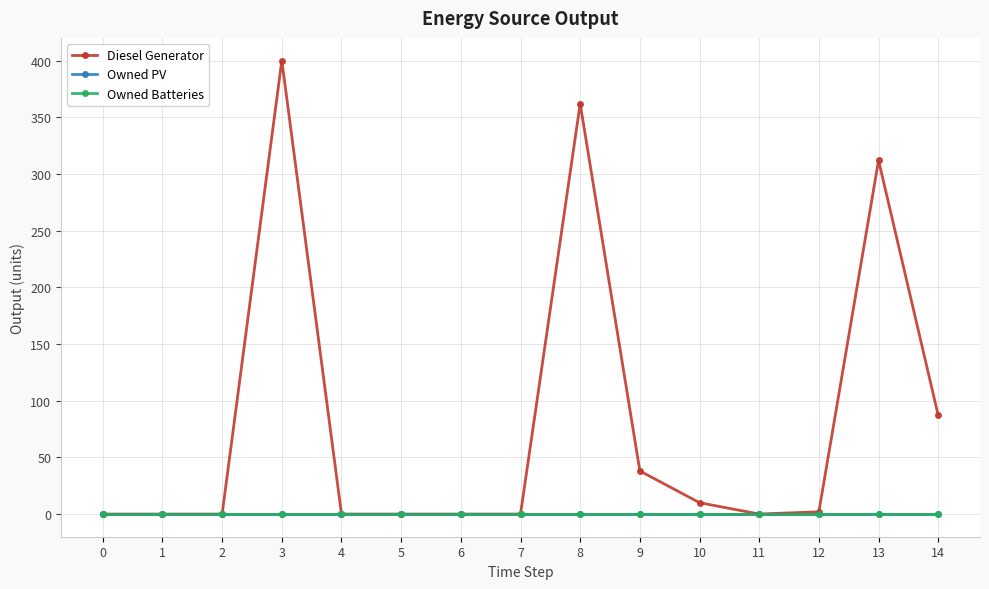

Between 5 and 10, which series saw the biggest shift?

Diesel Generator